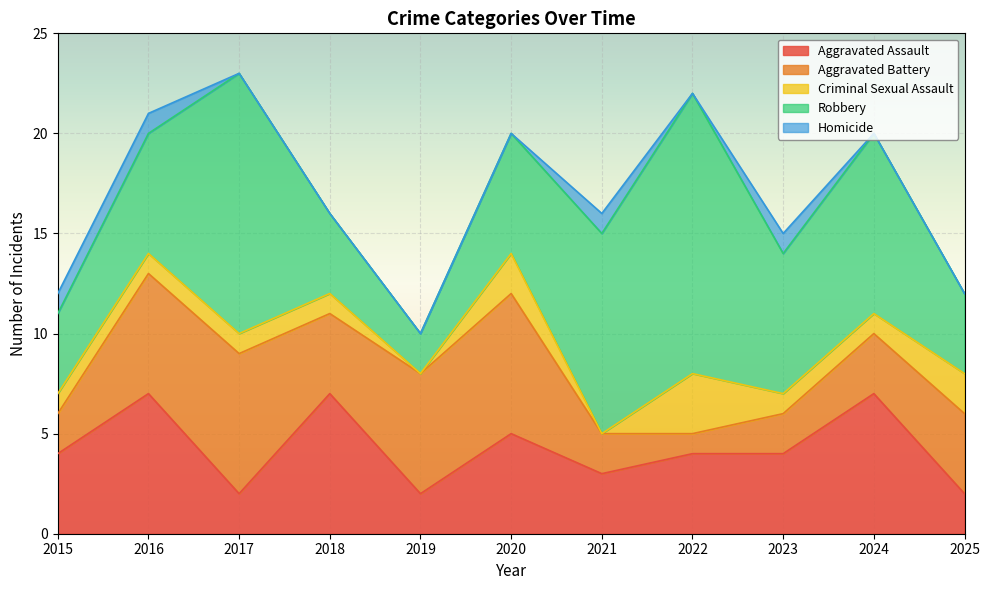

Is the value of Aggravated Battery at 2016 greater than the value of Aggravated Assault at 2024?

No